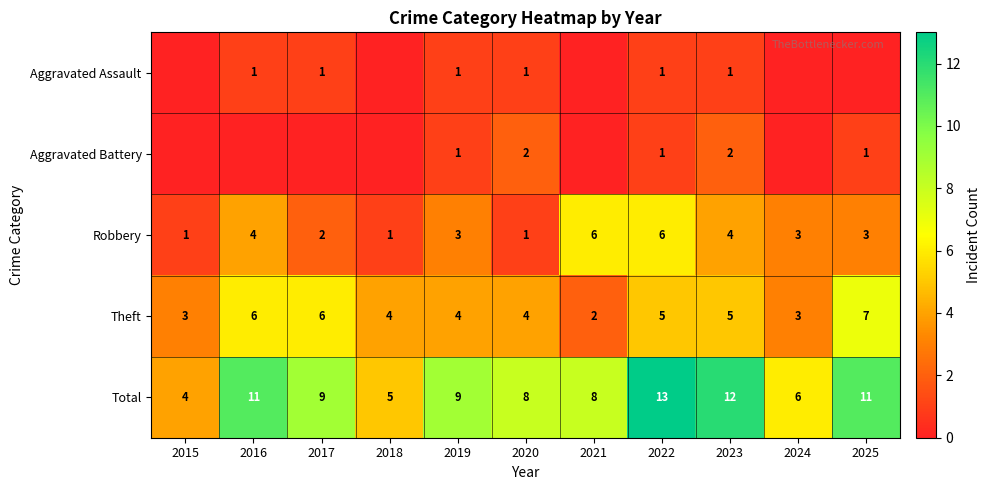

What is the highest value of the Theft series?

7